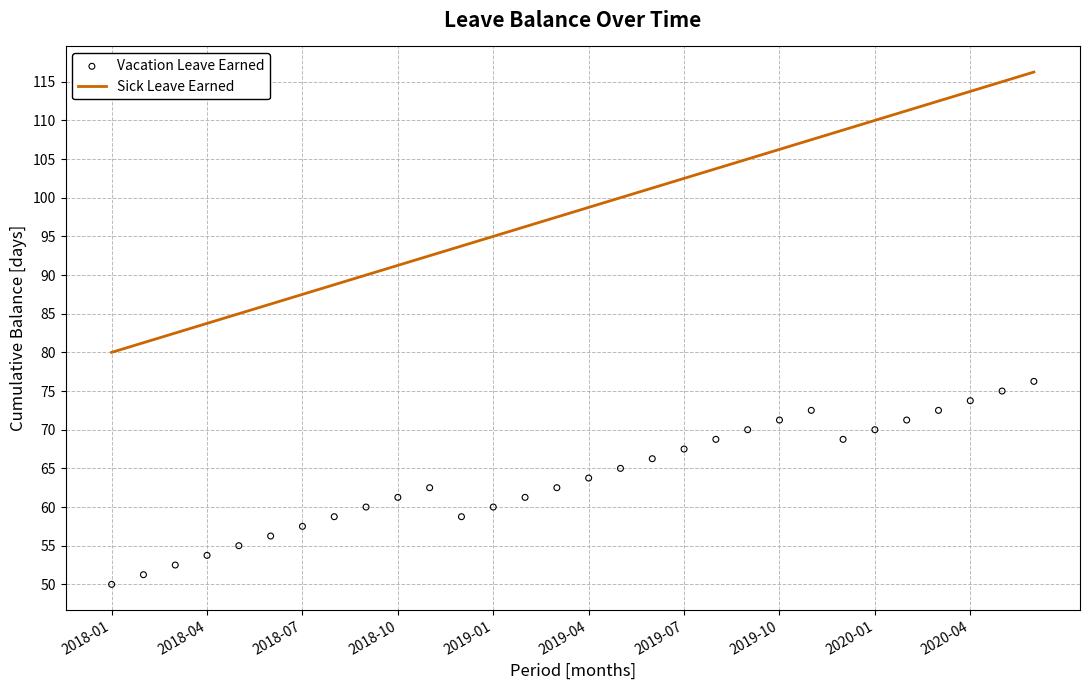

Which series contains the lowest Y value?

Vacation Leave Earned